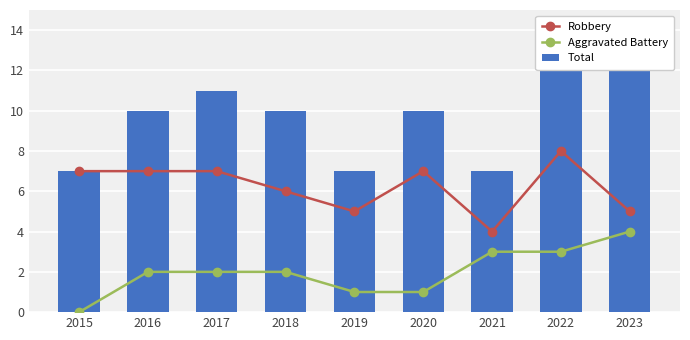

What is the value of the Robbery bar at the 4th from the left?

6